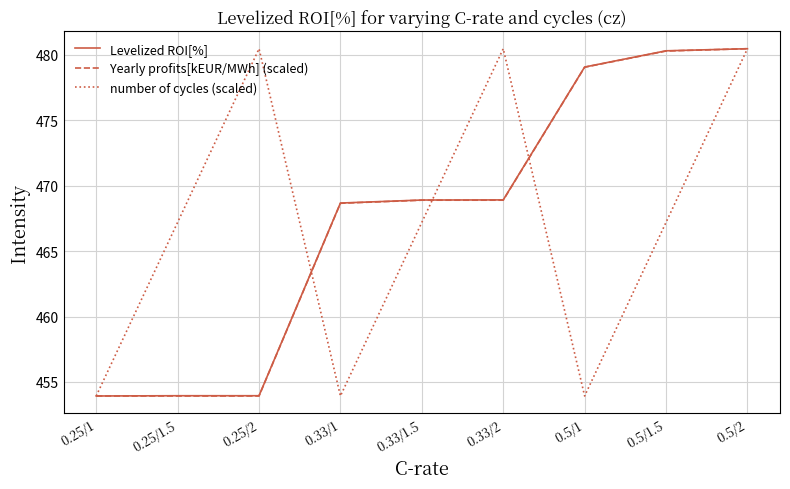

What is the total value across all series at 0.33/1.5?

1405.0